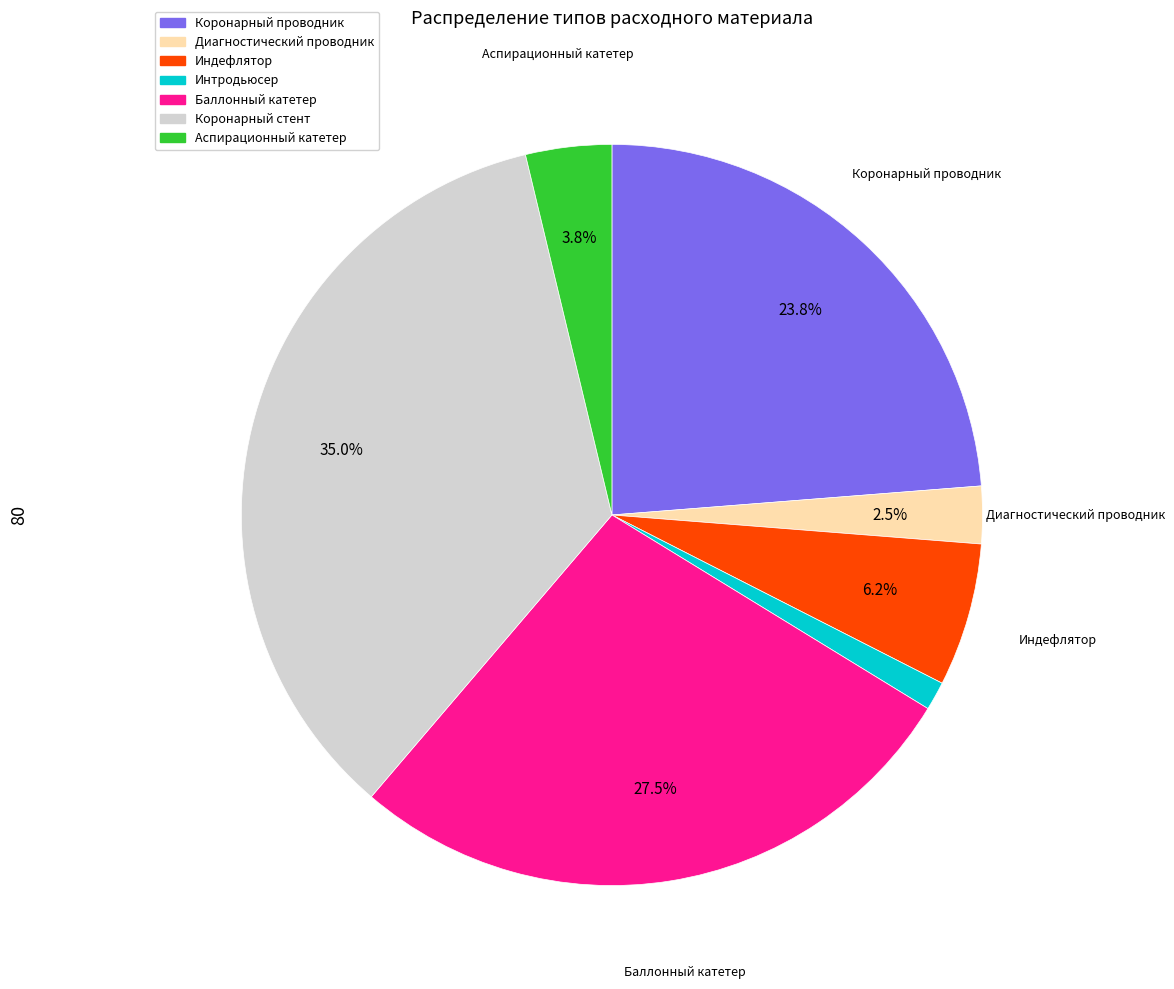

How many segments does this pie chart have?

7